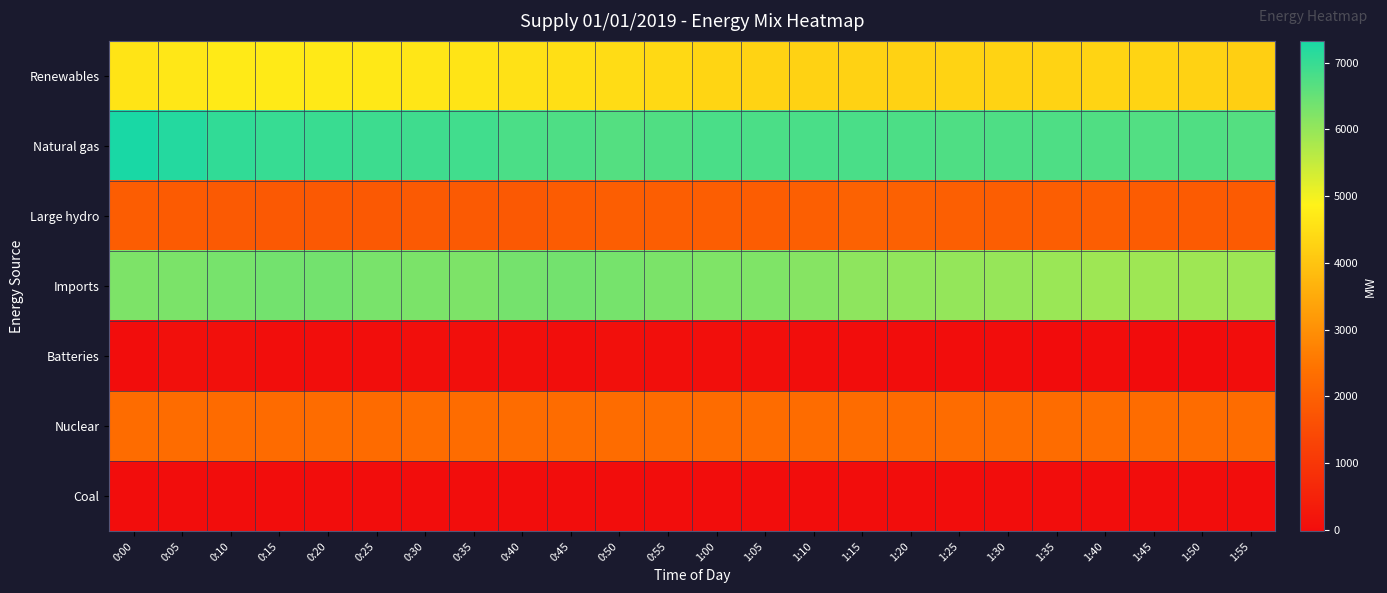

Reading left to right, extract all data points from this chart.

Renewables: 0:00=4608	0:05=4663	0:10=4717	0:15=4717	0:20=4700	0:25=4673	0:30=4643	0:35=4605	0:40=4554	0:45=4519	0:50=4462	0:55=4386	1:00=4321	1:05=4282	1:10=4267	1:15=4260	1:20=4261	1:25=4290	1:30=4286	1:35=4287	1:40=4304	1:45=4297	1:50=4264	1:55=4204
Natural gas: 0:00=7326	0:05=7200	0:10=7057	0:15=7007	0:20=6970	0:25=6926	0:30=6919	0:35=6885	0:40=6789	0:45=6761	0:50=6693	0:55=6728	1:00=6808	1:05=6788	1:10=6802	1:15=6796	1:20=6771	1:25=6746	1:30=6755	1:35=6759	1:40=6733	1:45=6723	1:50=6724	1:55=6689
Large hydro: 0:00=1924	0:05=1866	0:10=1849	0:15=1827	0:20=1840	0:25=1840	0:30=1845	0:35=1843	0:40=1831	0:45=1902	0:50=1952	0:55=1954	1:00=1953	1:05=1919	1:10=1980	1:15=2042	1:20=2017	1:25=1971	1:30=1953	1:35=1945	1:40=1931	1:45=1896	1:50=1876	1:55=1872
Imports: 0:00=6254	0:05=6266	0:10=6319	0:15=6354	0:20=6360	0:25=6302	0:30=6270	0:35=6263	0:40=6338	0:45=6352	0:50=6323	0:55=6270	1:00=6225	1:05=6232	1:10=6158	1:15=6070	1:20=6036	1:25=6012	1:30=5979	1:35=5936	1:40=5898	1:45=5901	1:50=5896	1:55=5916
Batteries: 0:00=6	0:05=65	0:10=64	0:15=25	0:20=32	0:25=25	0:30=38	0:35=40	0:40=34	0:45=33	0:50=63	0:55=53	1:00=47	1:05=43	1:10=31	1:15=-1	1:20=-1	1:25=-1	1:30=-1	1:35=-10	1:40=-9	1:45=-24	1:50=-22	1:55=-2
Nuclear: 0:00=2273	0:05=2273	0:10=2272	0:15=2272	0:20=2273	0:25=2271	0:30=2273	0:35=2273	0:40=2274	0:45=2273	0:50=2273	0:55=2274	1:00=2273	1:05=2274	1:10=2273	1:15=2273	1:20=2272	1:25=2273	1:30=2274	1:35=2274	1:40=2274	1:45=2275	1:50=2275	1:55=2275
Coal: 0:00=11	0:05=11	0:10=11	0:15=11	0:20=11	0:25=11	0:30=11	0:35=11	0:40=11	0:45=11	0:50=11	0:55=11	1:00=11	1:05=10	1:10=11	1:15=11	1:20=11	1:25=11	1:30=11	1:35=11	1:40=11	1:45=10	1:50=10	1:55=10